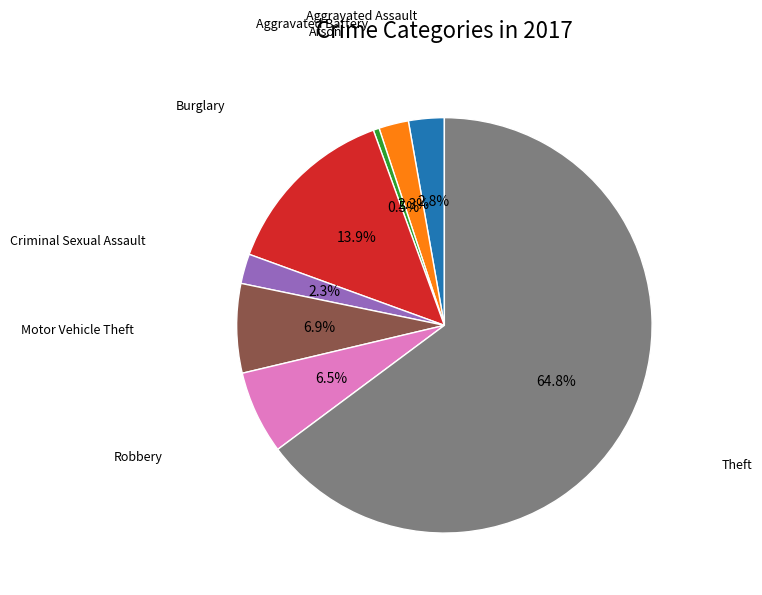

Is there any slice that represents more than half of the pie?

Yes